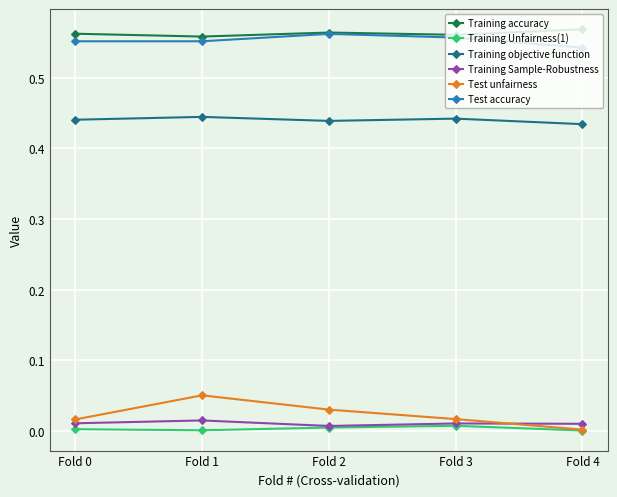

True or false: Test unfairness has more than 0 points higher than both neighbors.

True